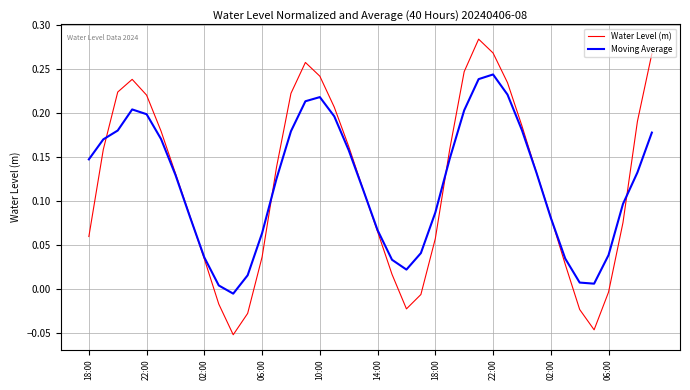

How many intersections are there between Water Level (m) and Moving Average?

7